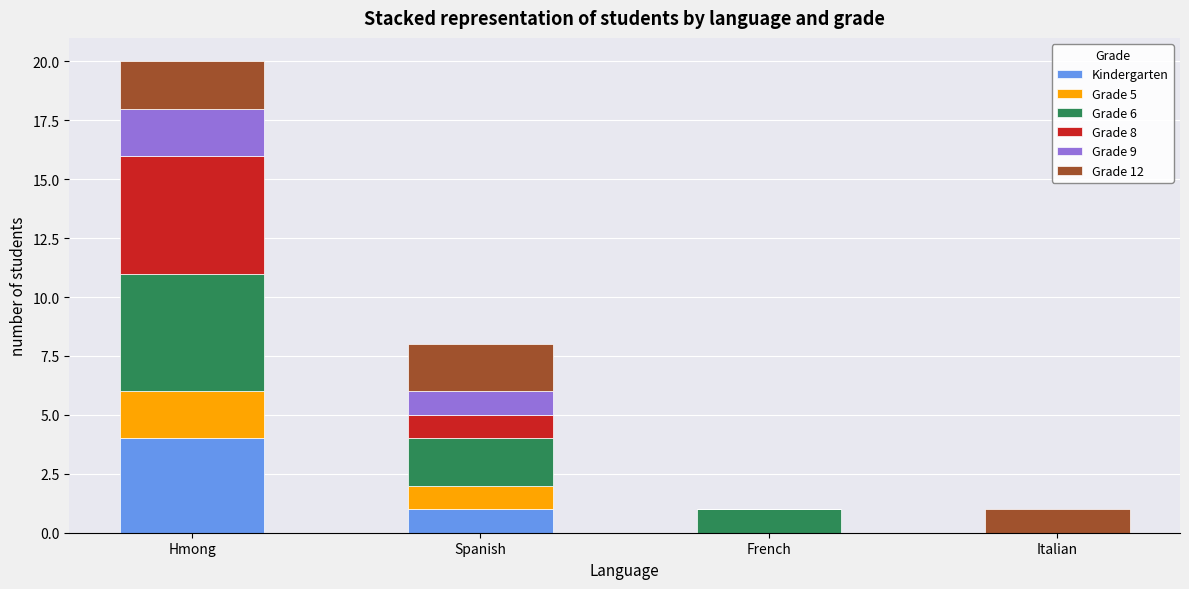

Which category has the highest value in the Kindergarten series?

Hmong